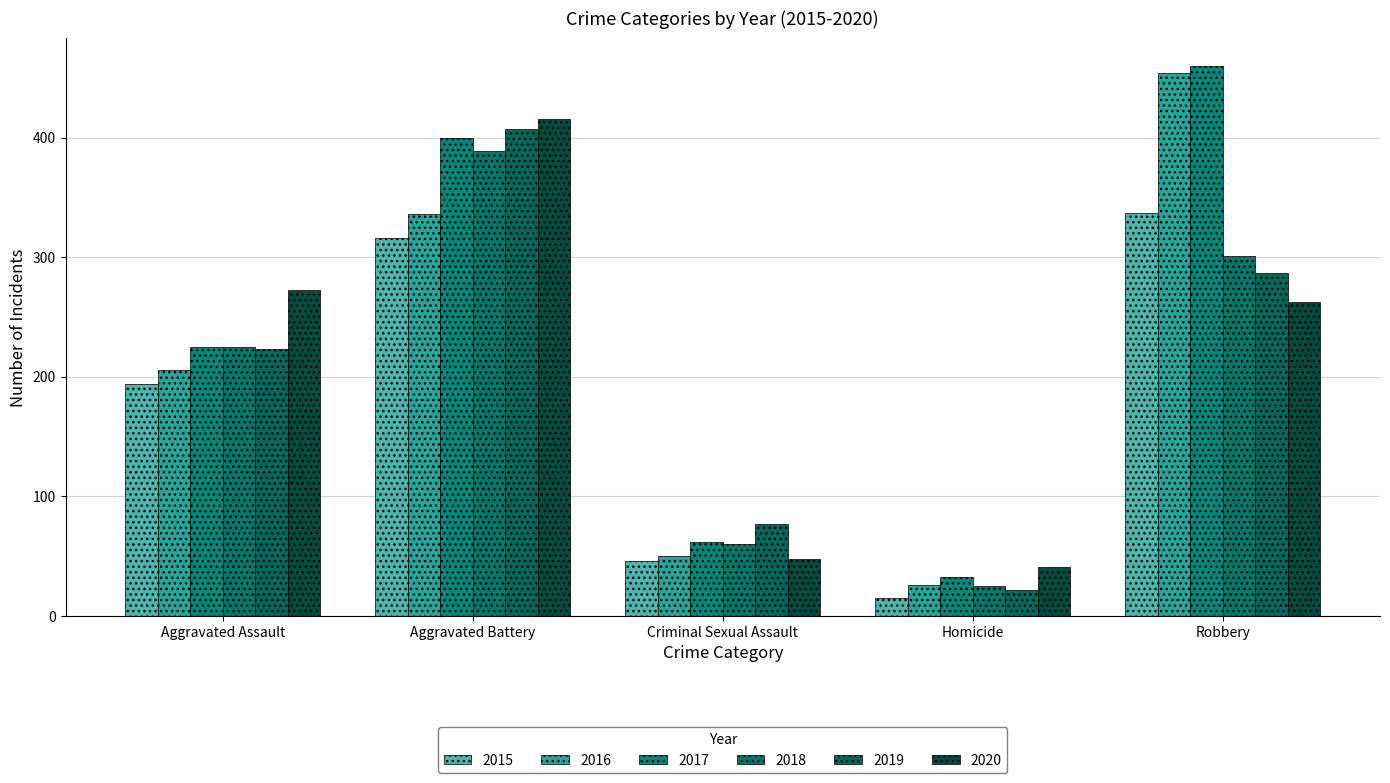

Which series has the largest range (max minus min)?

2016